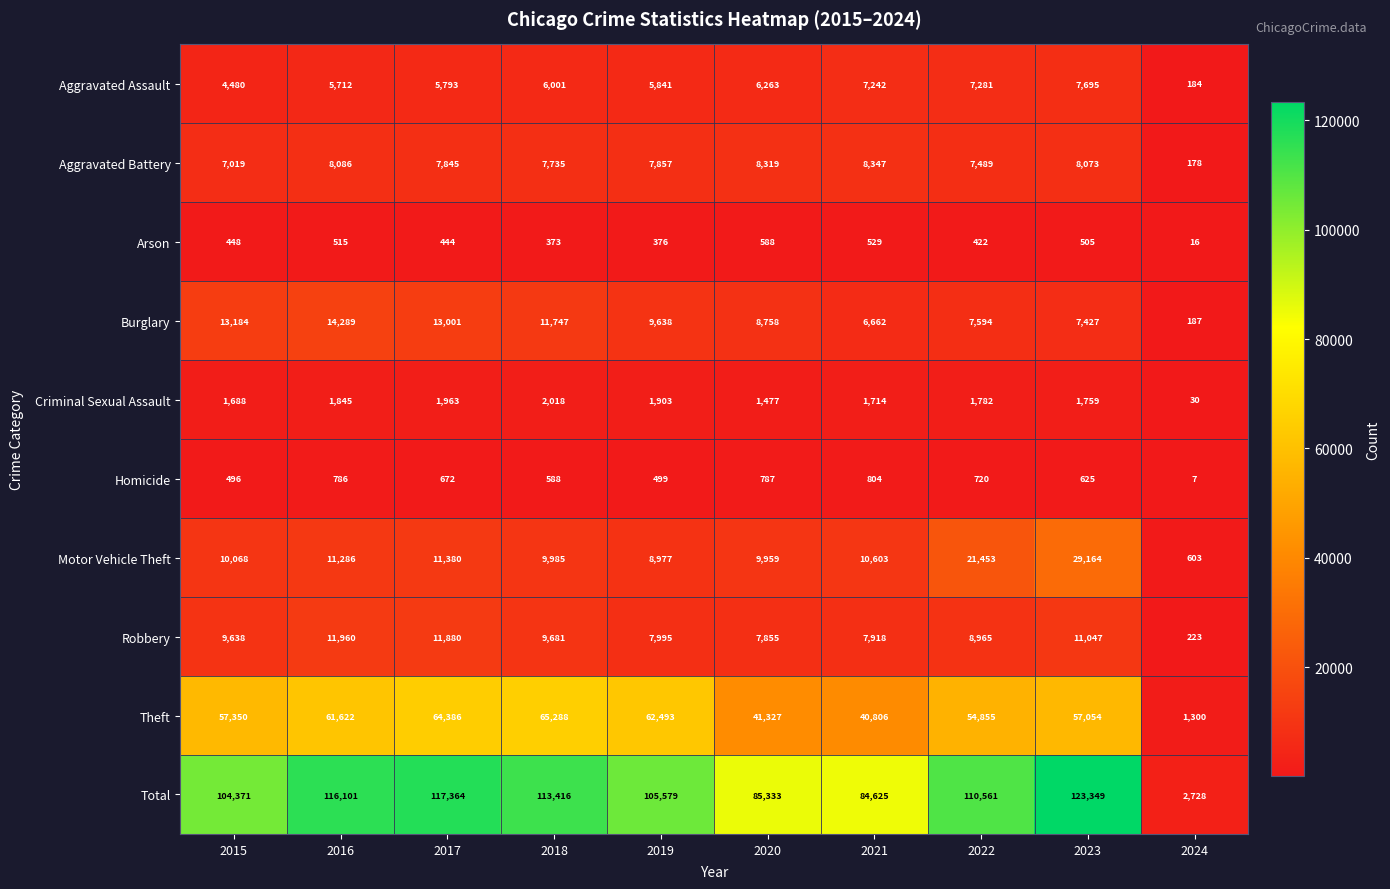

Where is Motor Vehicle Theft nearest to the value 14883?

2017